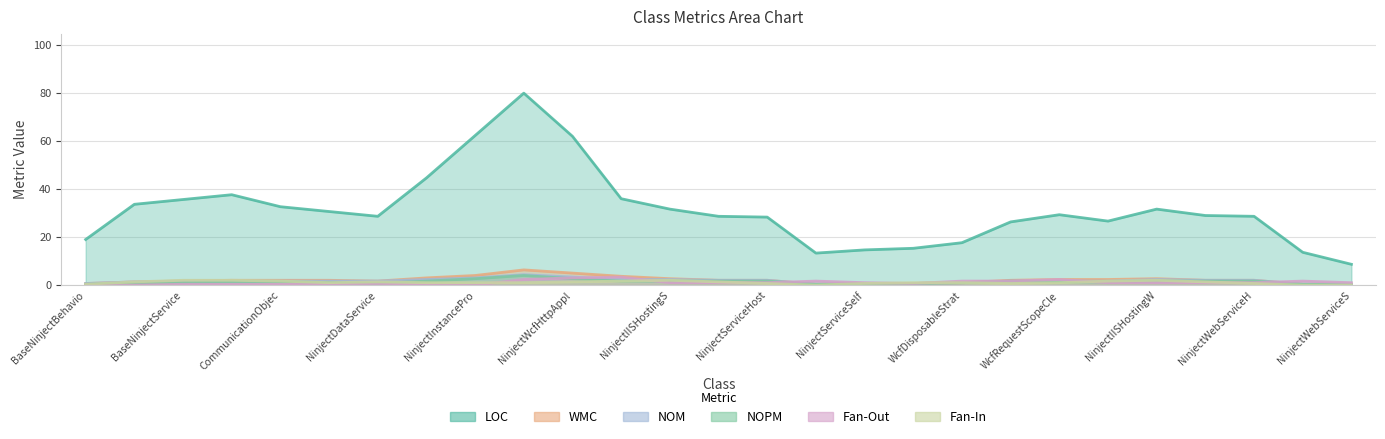

How many series are shown in this chart?

6